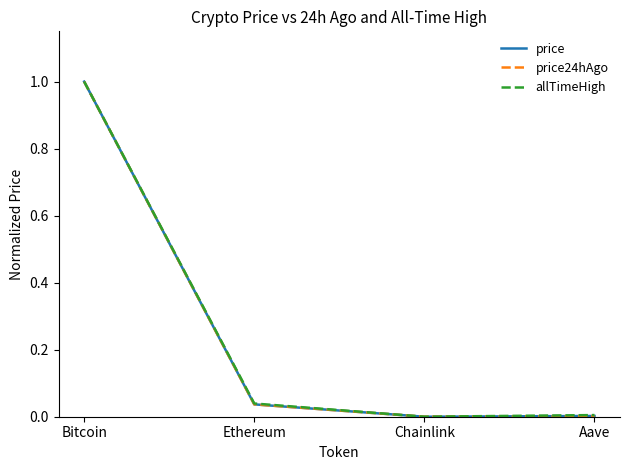

Does the chart have visible grid lines?

No